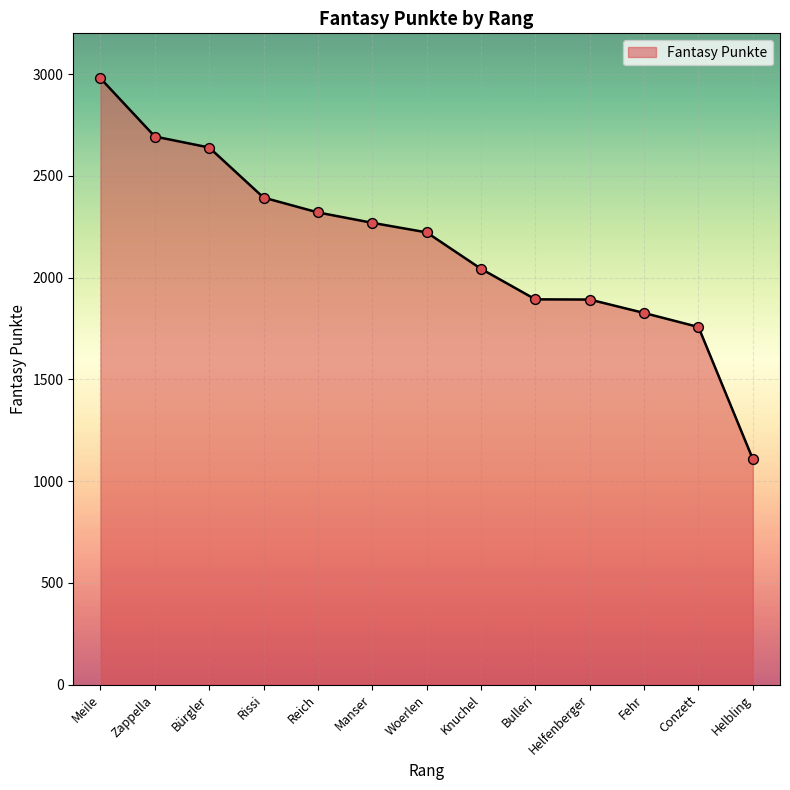

What is the ratio of the value at Helfenberger to the value at Bürgler?

0.7